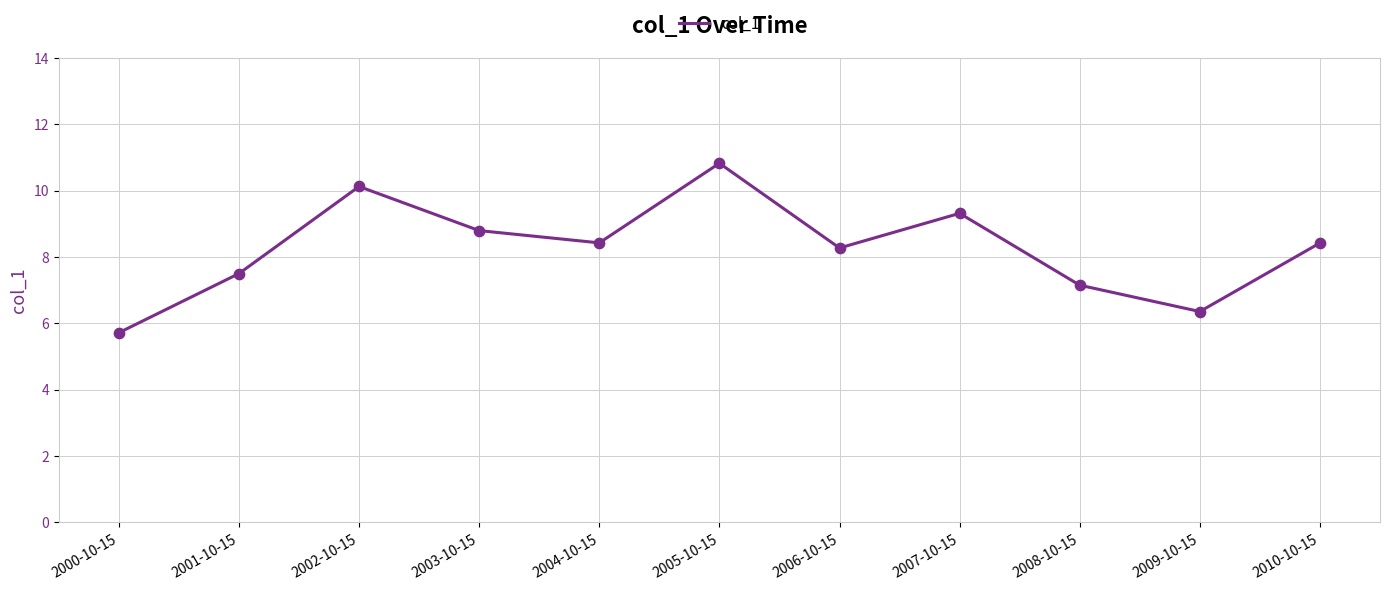

What is the ratio of the value at 2002-10-15 to the value at 2003-10-15?

1.2